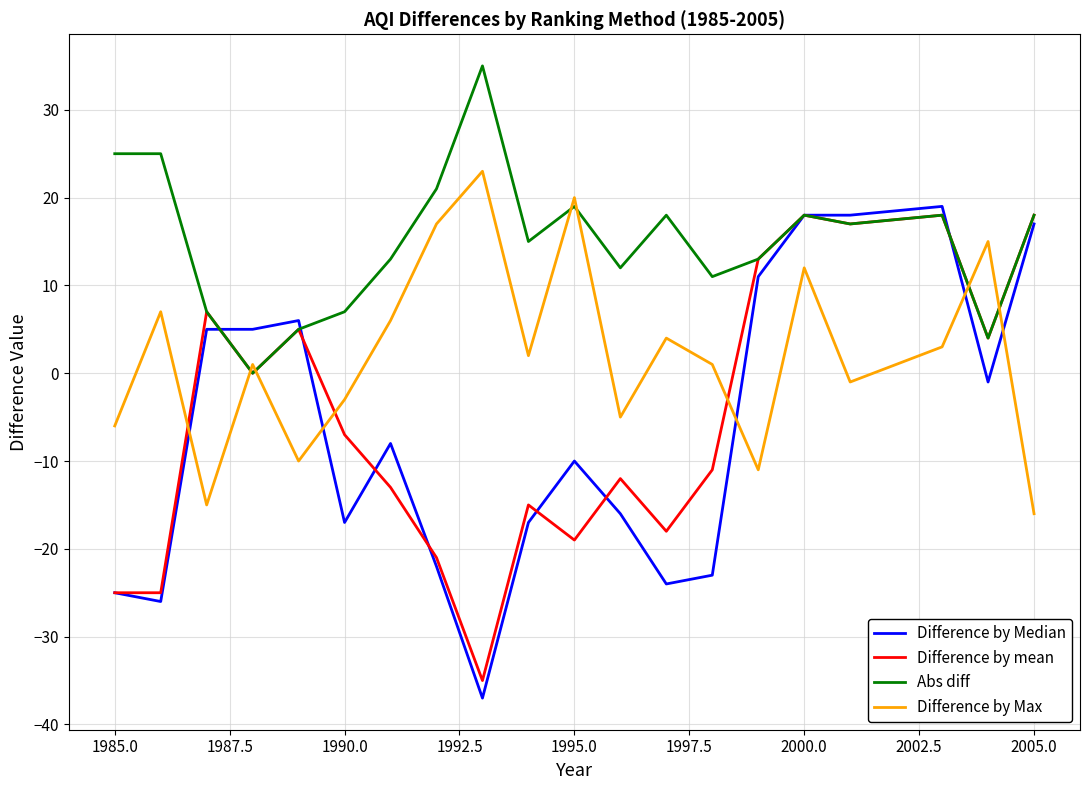

Which series has the largest total across all categories?

Abs diff